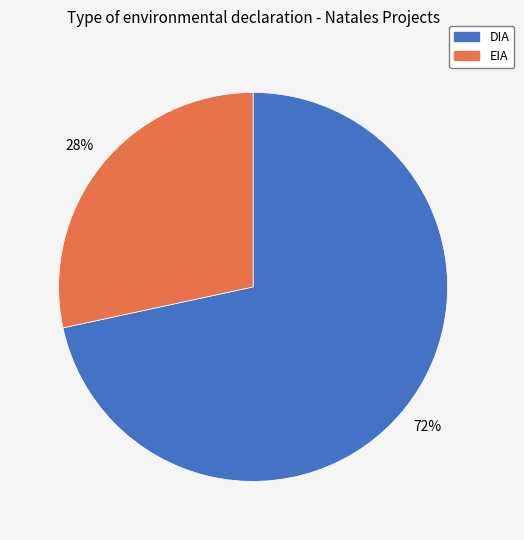

How many segments does this pie chart have?

2